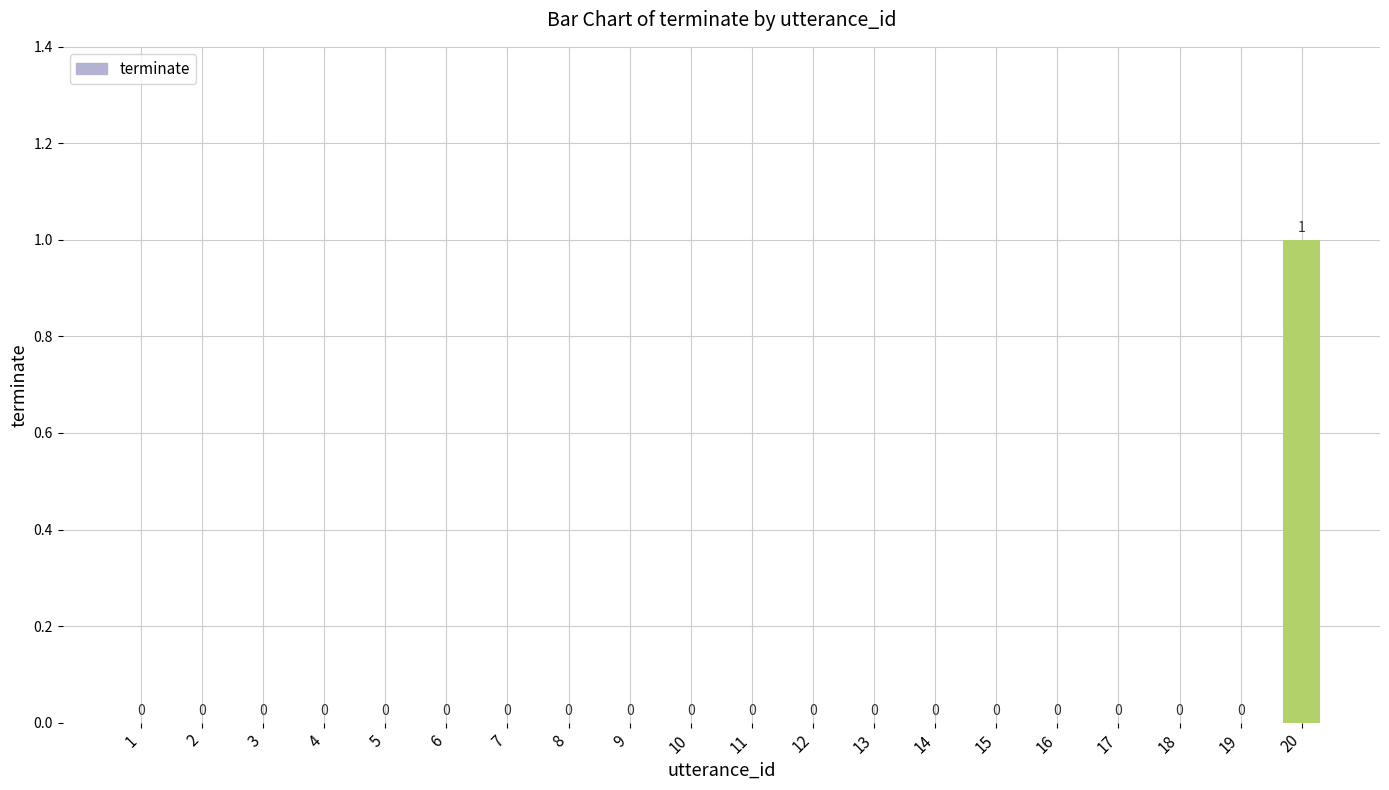

How many values exceed 0?

1